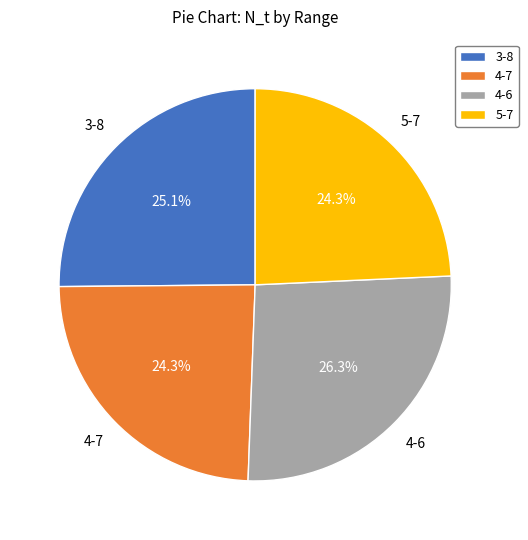

Which has a higher value, 3-8 or 5-7?

3-8